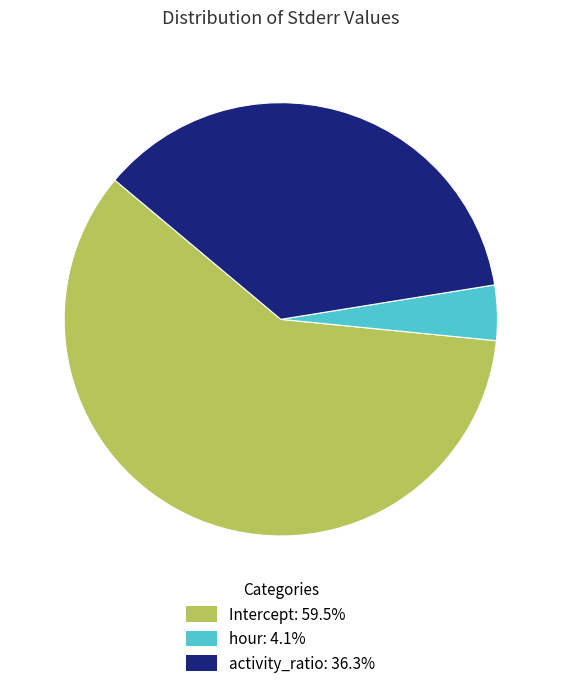

The hour slice represents 4% of the pie. True or false?

True